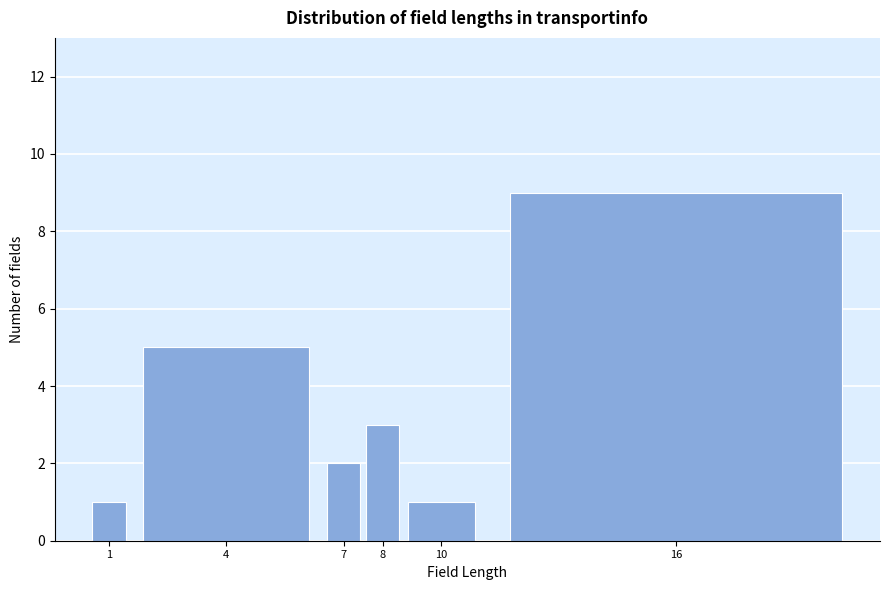

Reading left to right, what are all the values shown in this chart?

1	5	2	3	1	9